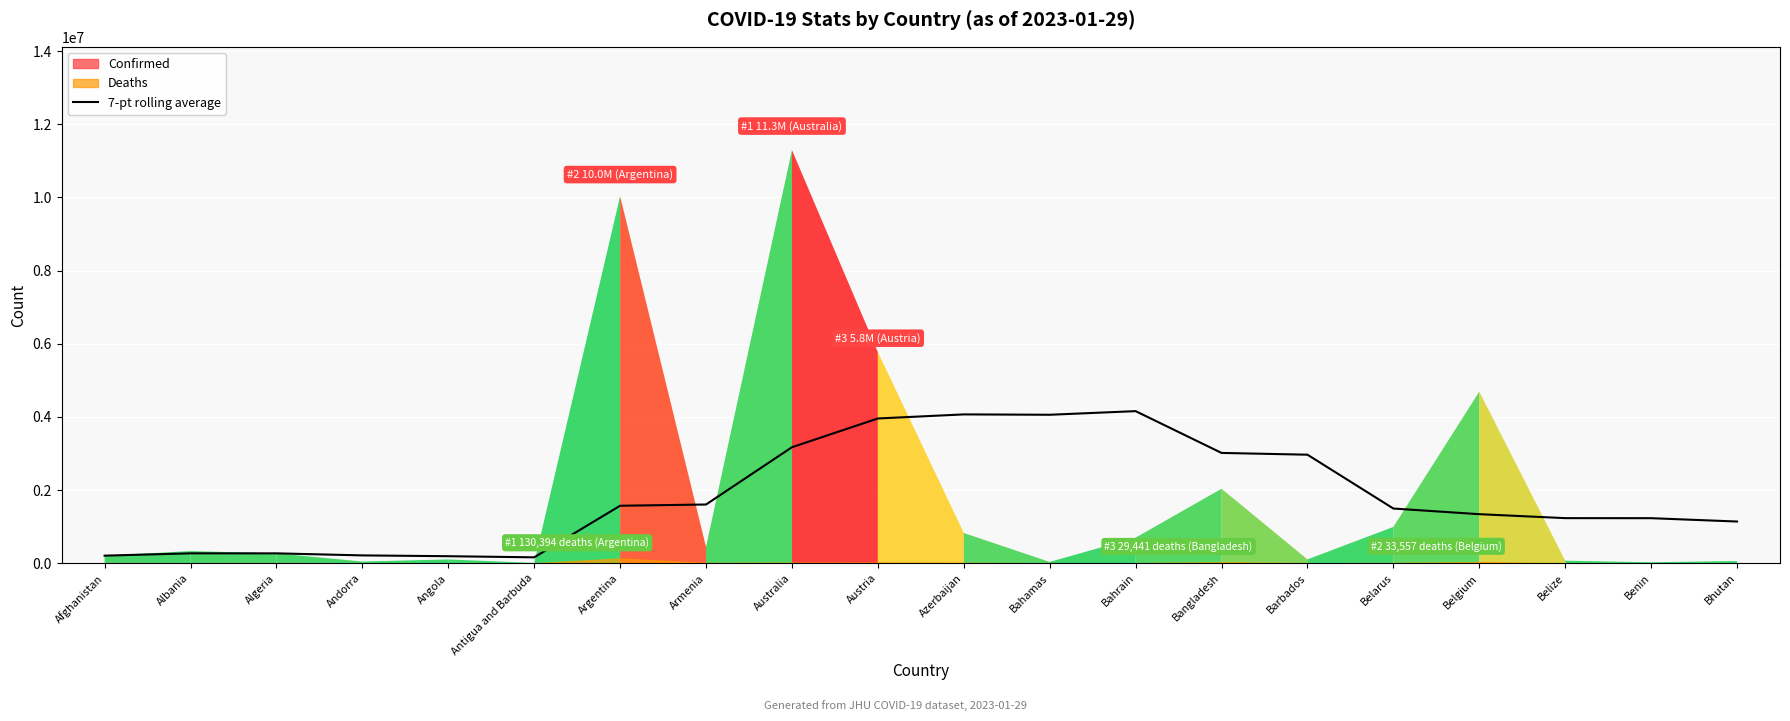

At which label does the data first exceed 1496528?

Argentina